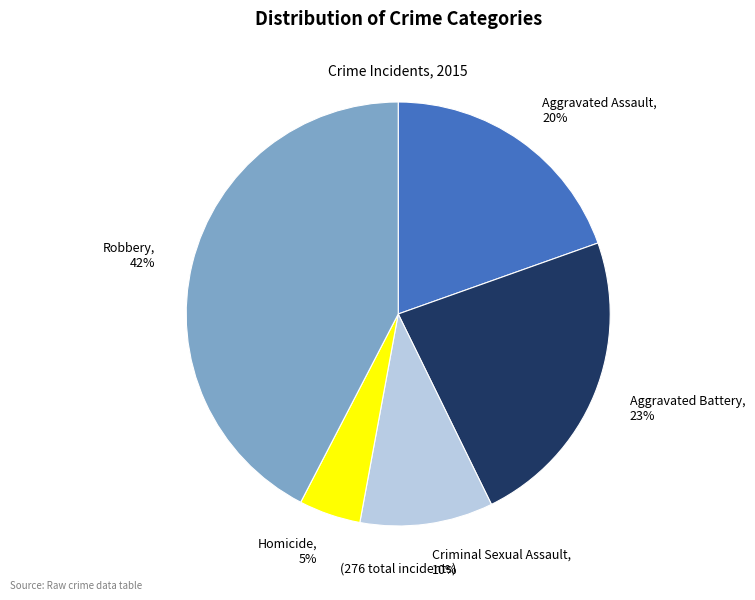

Between Robbery and Aggravated Battery, which is larger?

Robbery